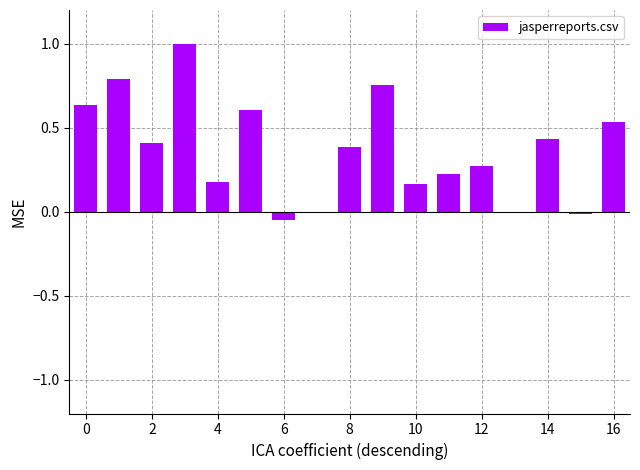

How many categories are shown in the chart?

17